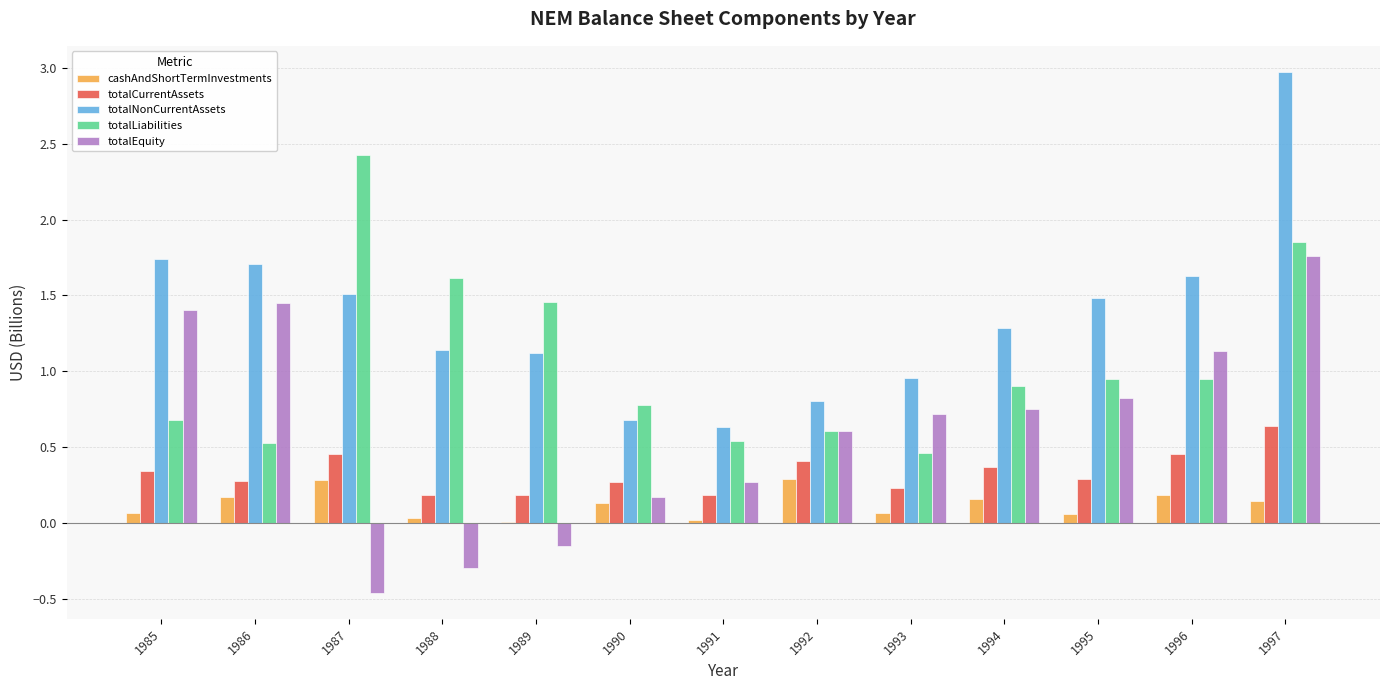

Which series changed the most between 1987 and 1995?

totalLiabilities